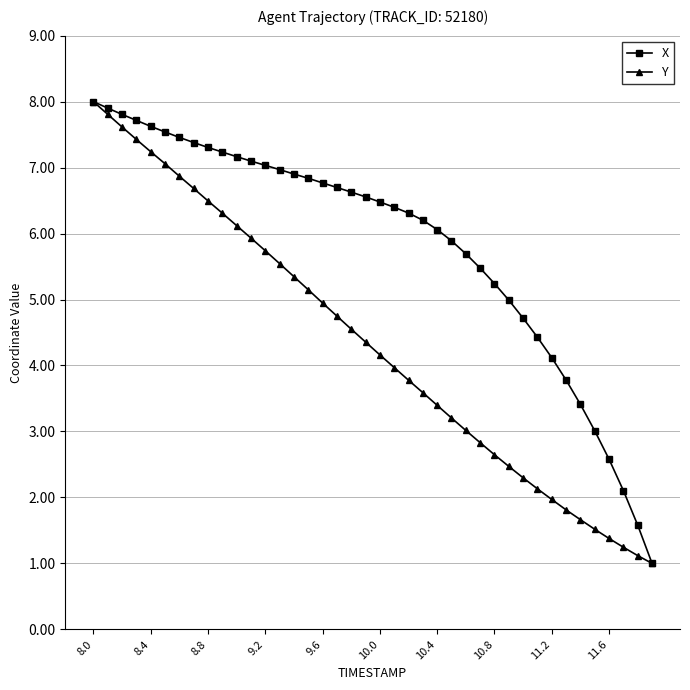

What is the value of the X point at the 26th from the left?

5.9